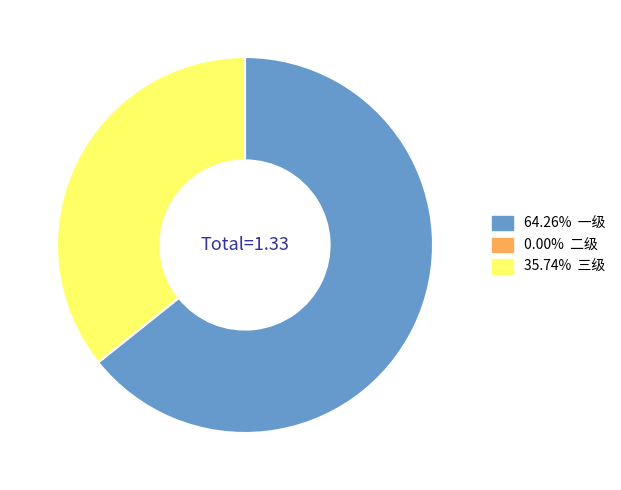

Does any single category account for the majority?

Yes